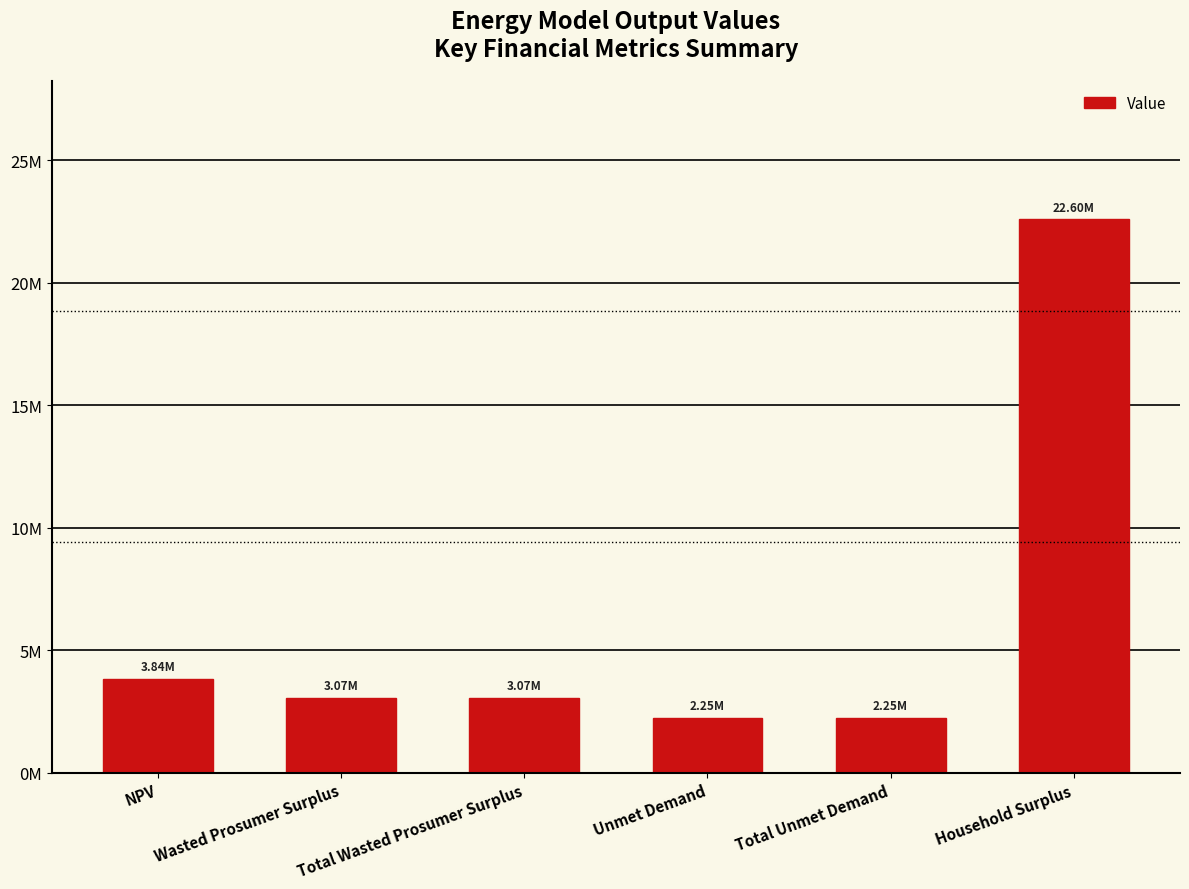

Does the chart contain any negative values?

No